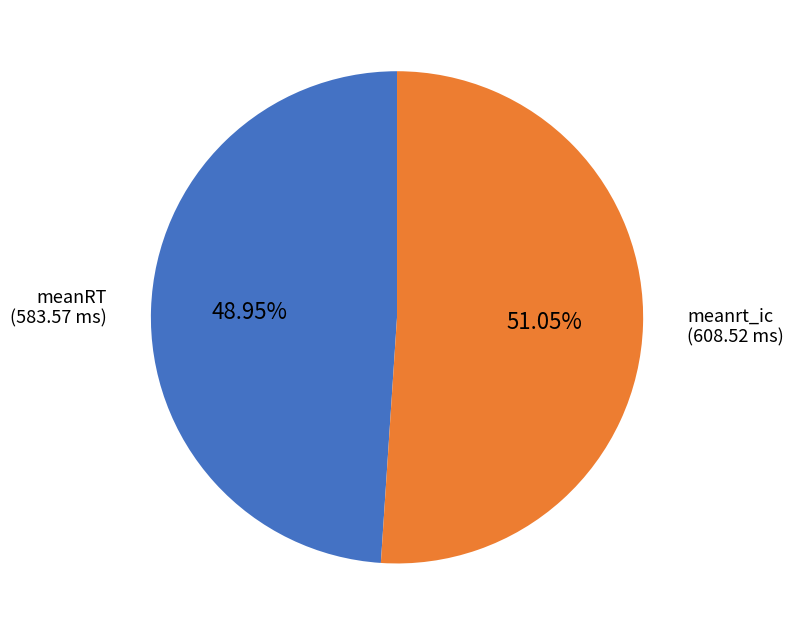

Is there a majority slice in this chart?

Yes